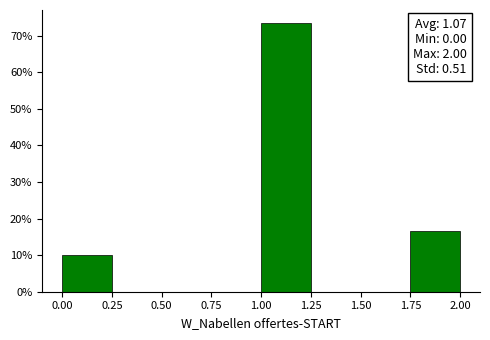

Over which range of the x-axis is the bar tallest?

1.00 to 1.25